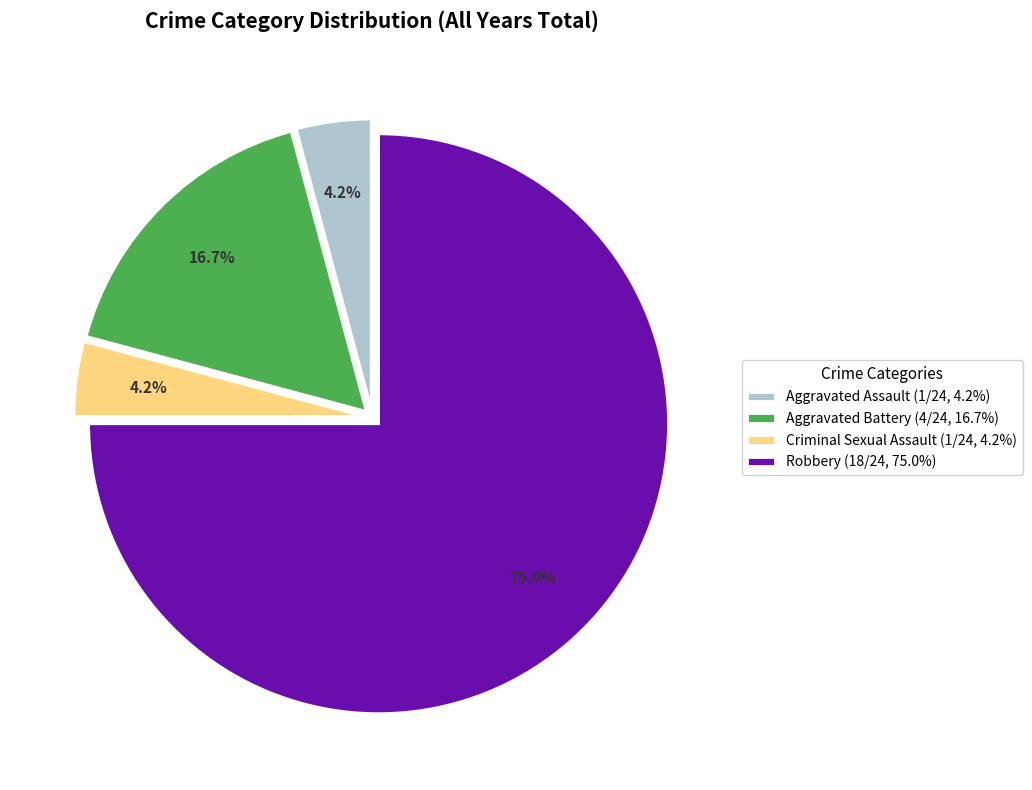

Is there any slice that represents more than half of the pie?

Yes